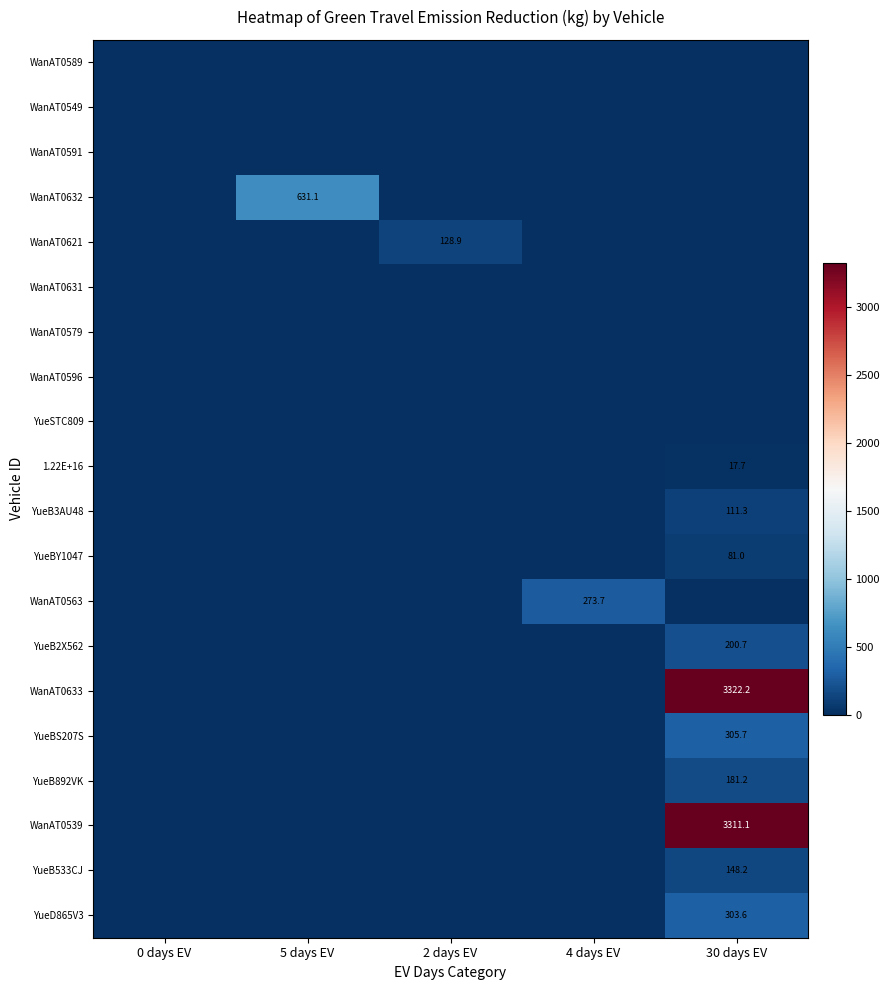

Is it true that WanAT0539 equals 3311.1 at 30 days EV?

True